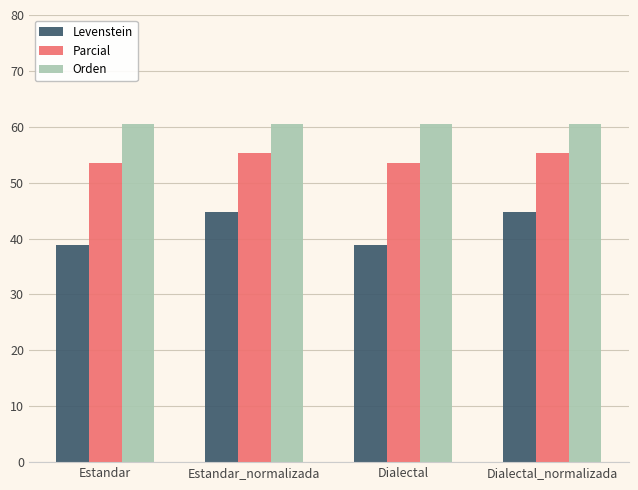

What is the total value across all series at Dialectal?

152.7